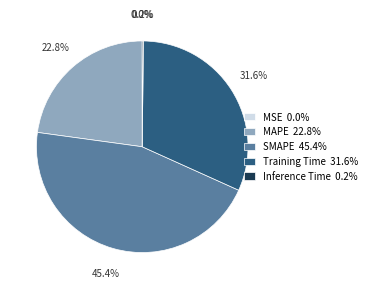

To the nearest percent, what percentage of the pie is Training Time?

32%